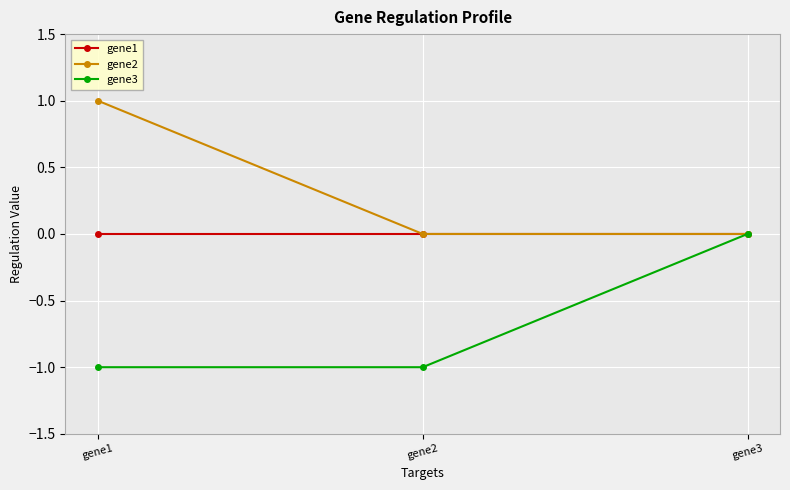

What is the sum of all gene2 values?

1